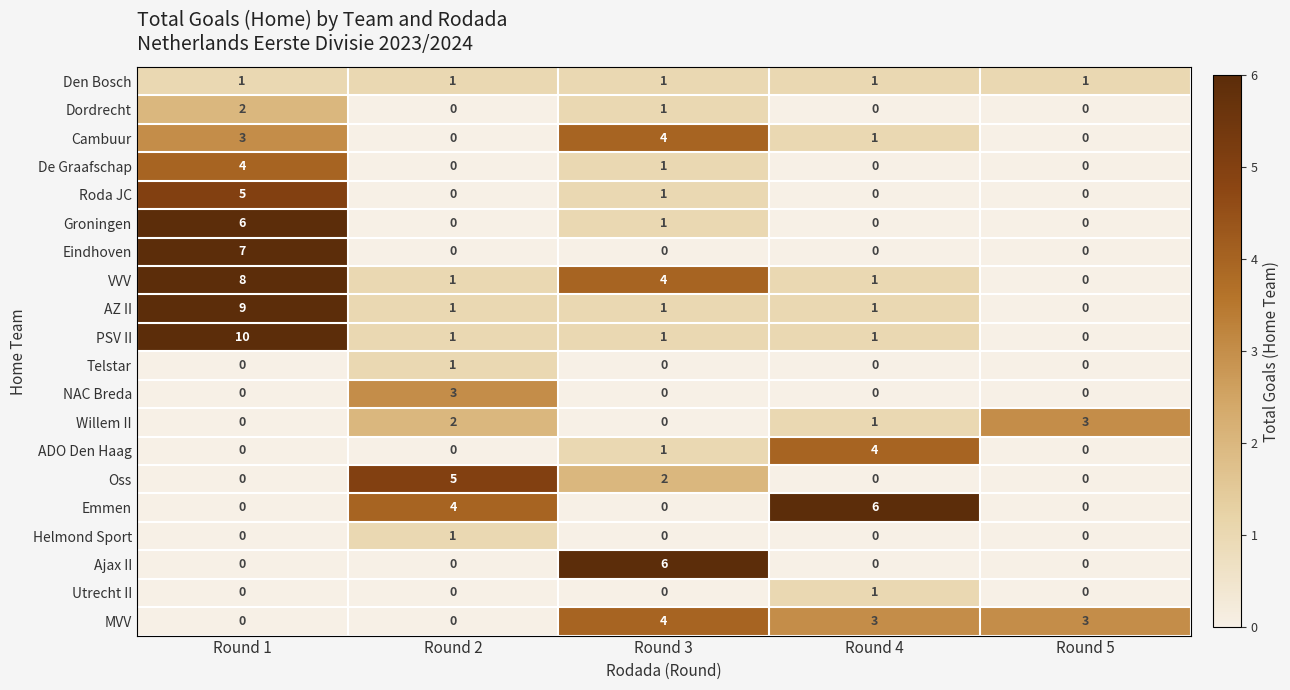

Between Round 1 and Round 5, which series saw the biggest shift?

PSV II